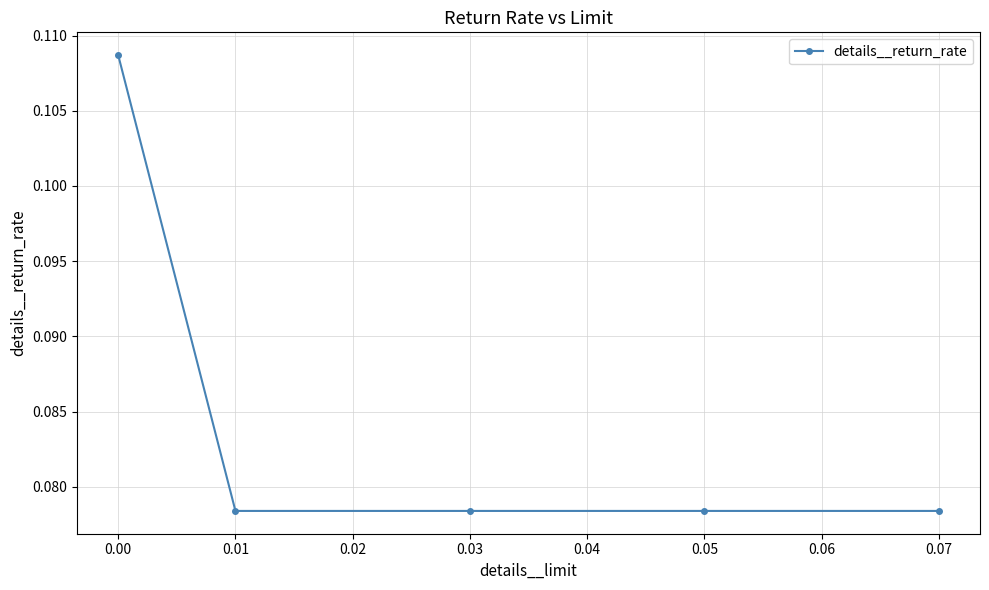

How many lines are shown in the chart?

1